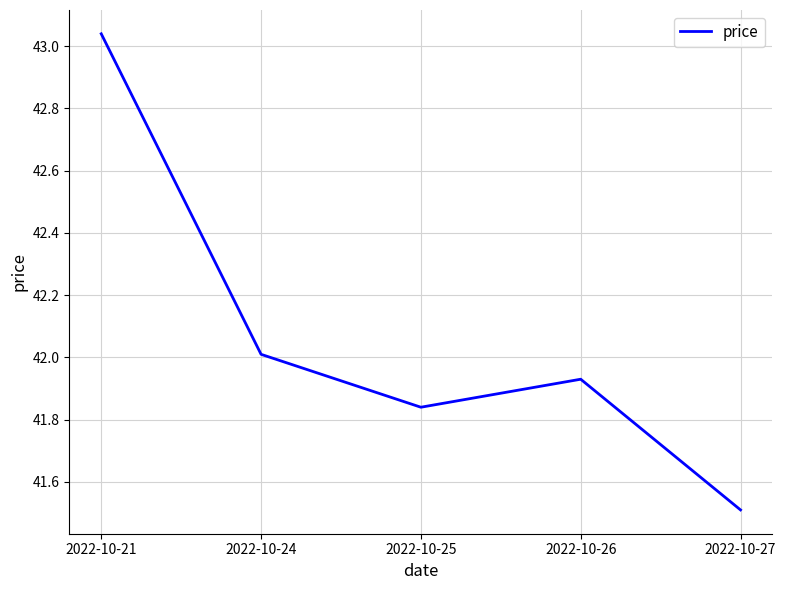

What value does the data have at 2022-10-24?

42.0